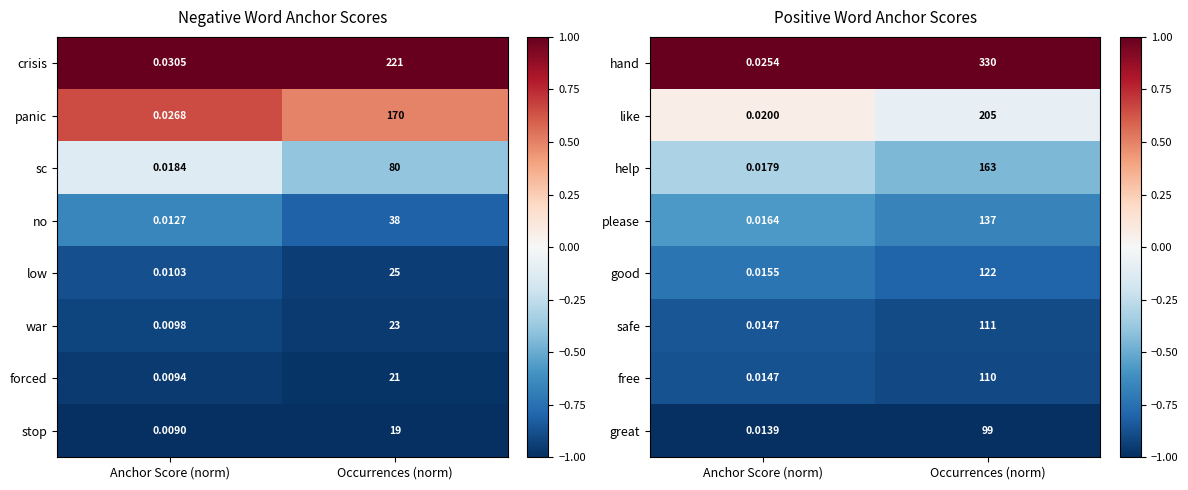

List the labels in order of like value, smallest first.

Occurrences (norm), Anchor Score (norm)